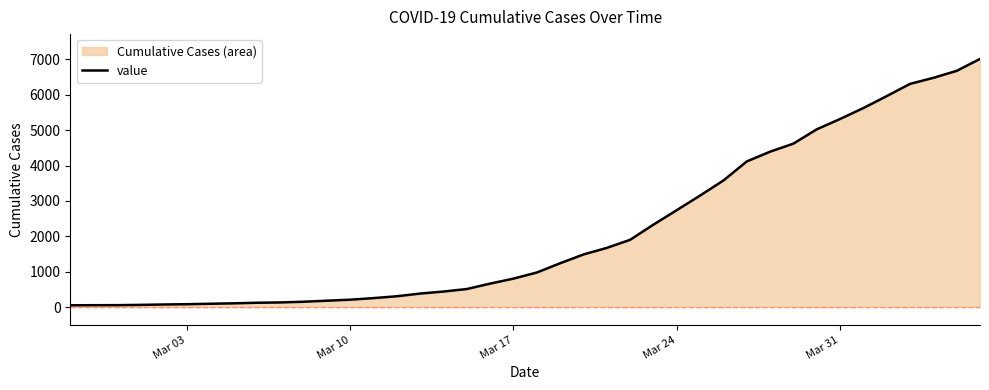

Does the chart have visible grid lines?

No